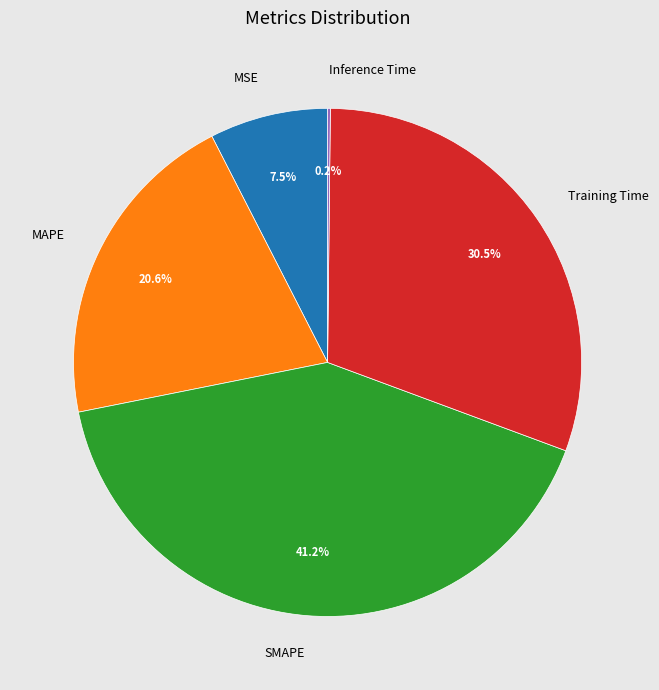

Which has a higher value, SMAPE or MAPE?

SMAPE